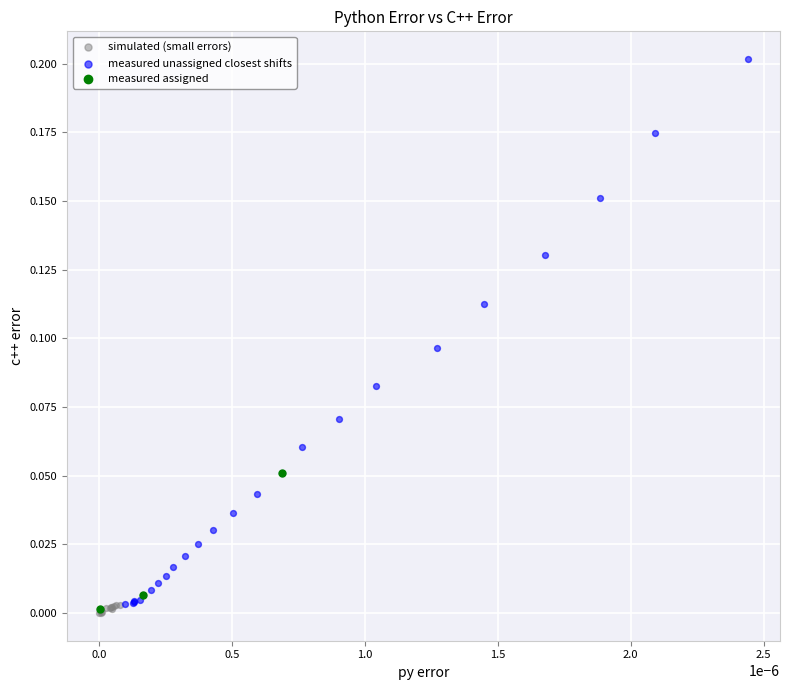

Which series contains the highest Y value?

measured unassigned closest shifts